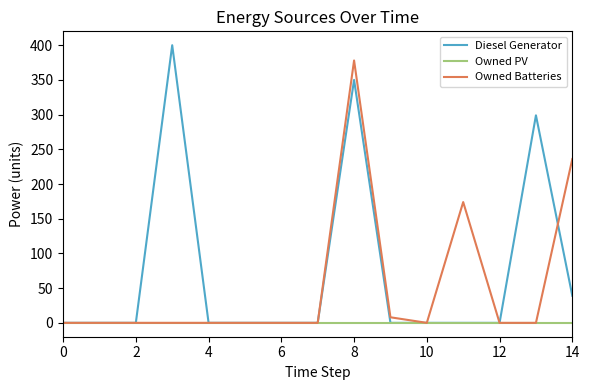

Which series has the largest total across all categories?

Diesel Generator